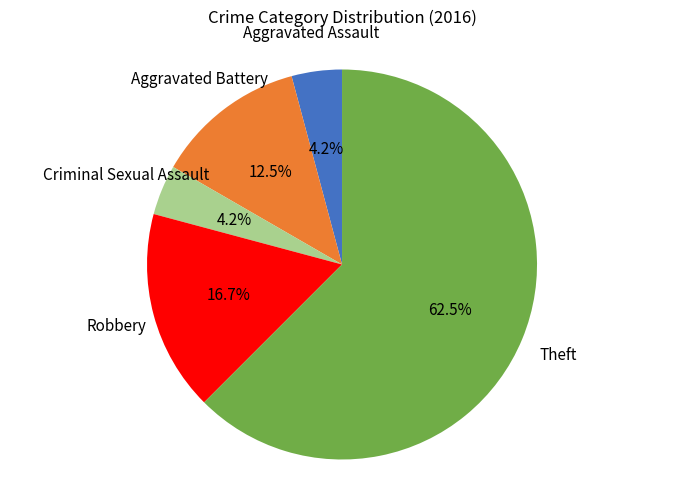

What portion of the pie excludes Robbery?

83.3%